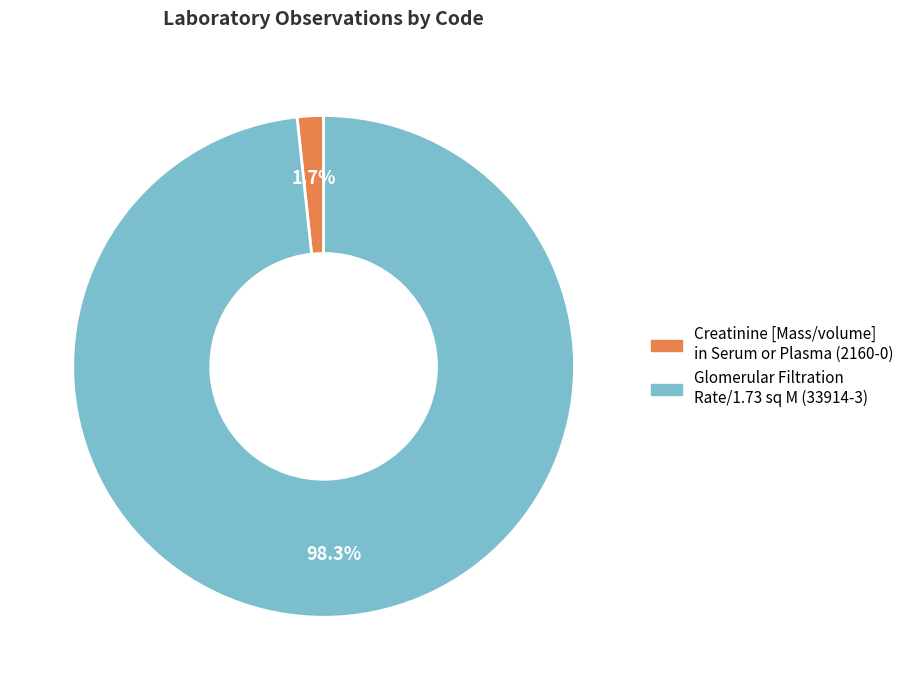

Is there a majority slice in this chart?

Yes